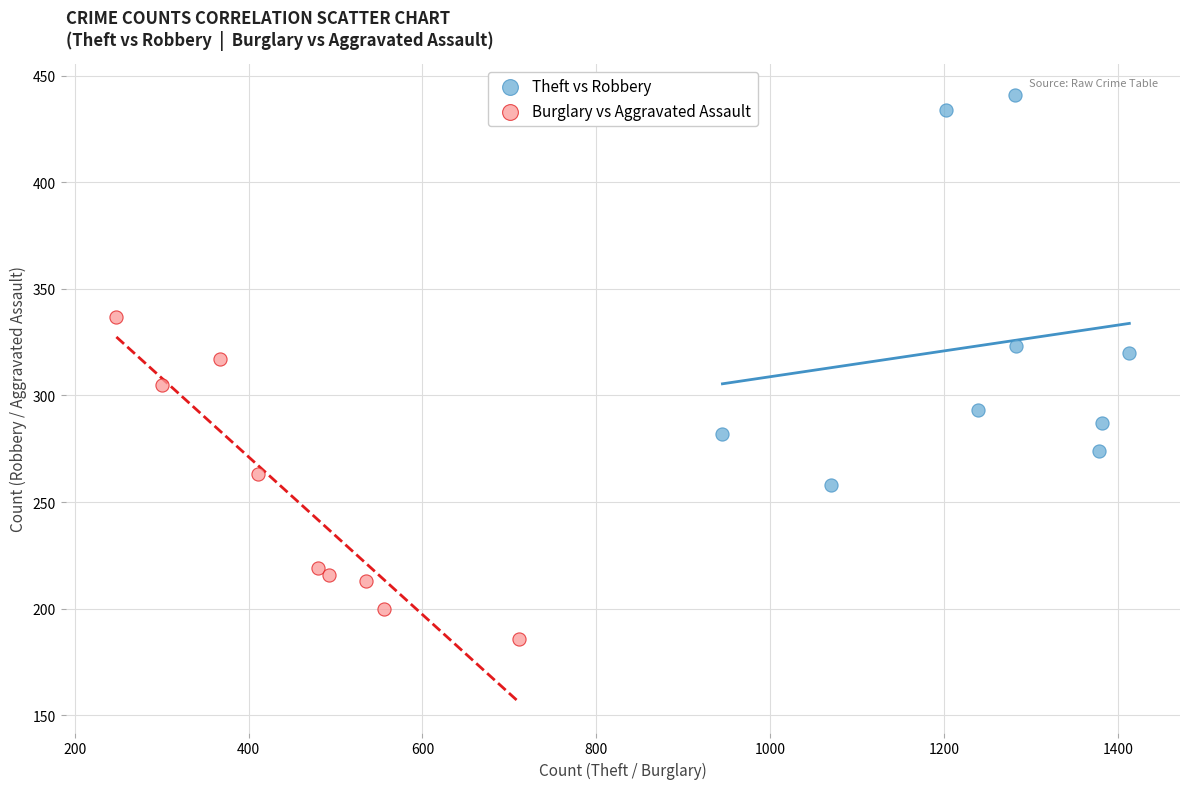

Which series contains the highest Y value?

Theft vs Robbery